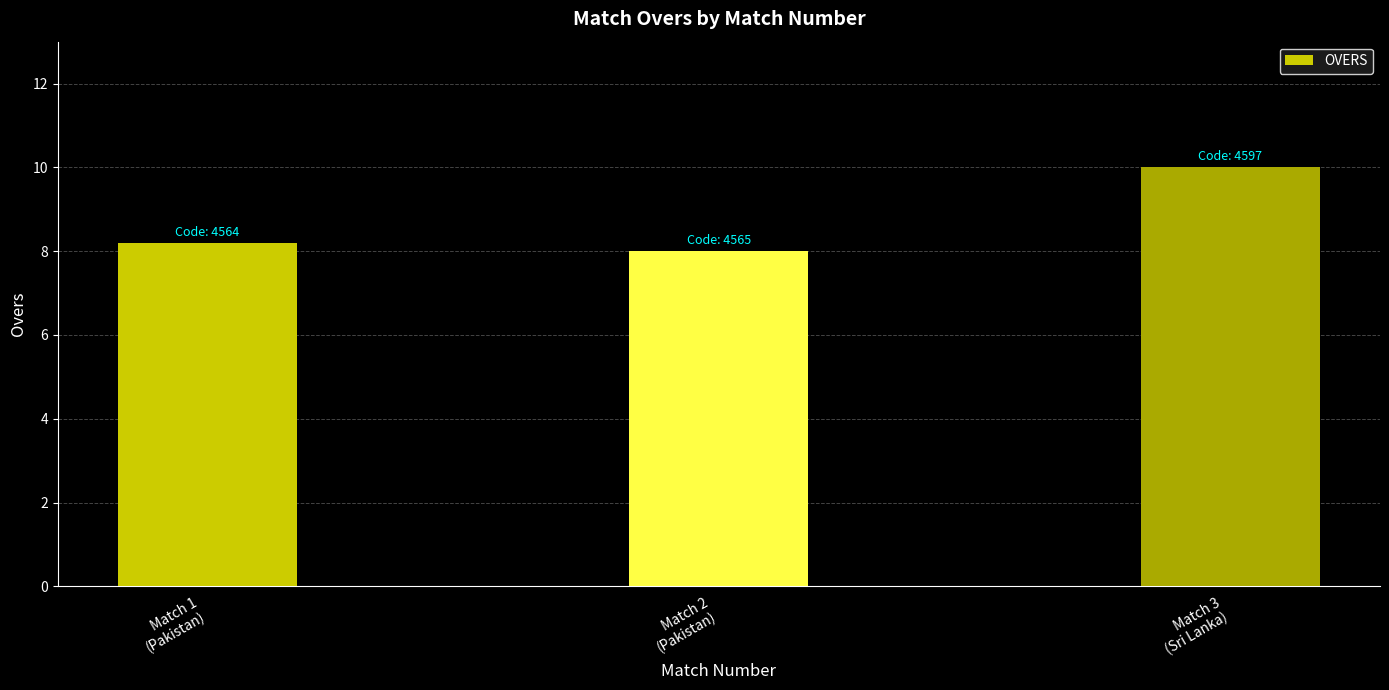

What is the difference between the values at Match 2
(Pakistan) and Match 3
(Sri Lanka)?

2.0